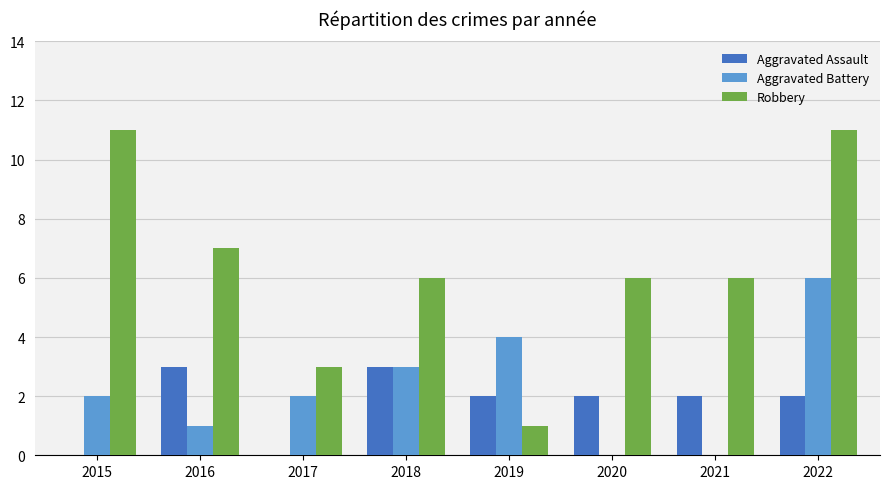

At which label is Aggravated Battery closest to 3?

2018